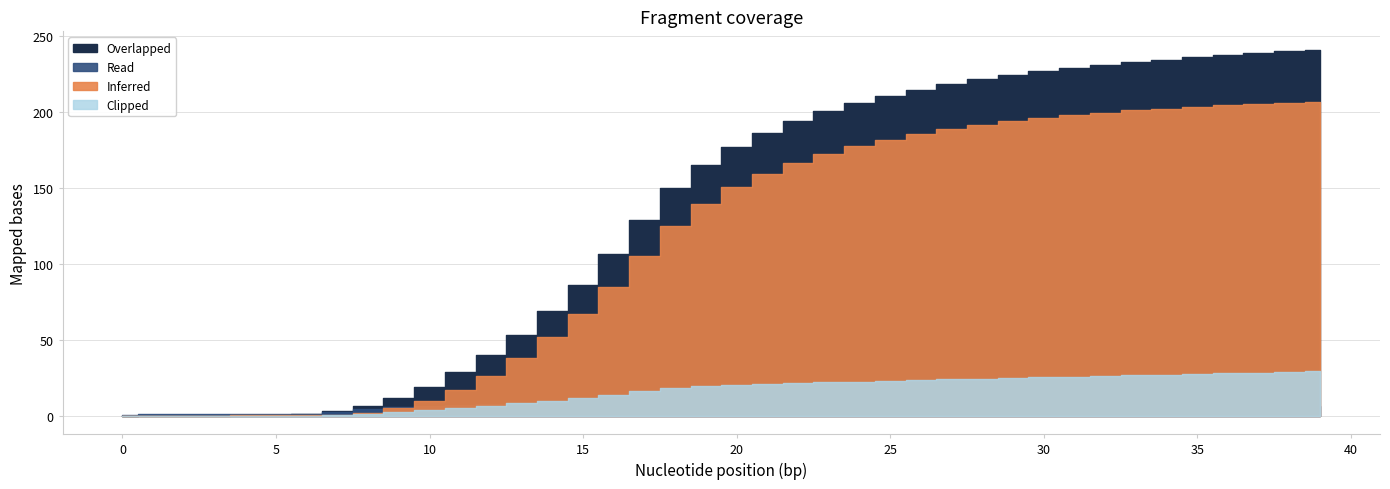

Reading right to left, list all the values displayed in this chart.

Read: 39=6.5	38=6.5	37=6.5	36=6.5	35=6.5	34=6.6	33=6.6	32=6.6	31=6.7	30=6.7	29=6.8	28=6.8	27=6.9	26=7.0	25=7.1	24=7.2	23=7.2	22=7.3	21=7.4	20=7.5	19=7.7	18=8.1	17=8.5	16=8.4	15=8.3	14=8.2	13=8.2	12=7.9	11=7.5	10=6.7	9=5.6	8=4.4	7=2.7	6=1.4	5=1.1	4=1.1	3=1.0	2=1.0	1=0.9	0=0.8
Overlapped: 39=240.7	38=239.6	37=238.4	36=237.1	35=235.7	34=234.2	33=232.5	32=230.7	31=228.6	30=226.4	29=223.9	28=221.2	27=218.0	26=214.5	25=210.4	24=205.8	23=200.3	22=193.9	21=186.2	20=176.7	19=165.0	18=149.7	17=128.8	16=106.2	15=86.3	14=68.8	13=53.3	12=40.0	11=28.6	10=19.2	9=11.8	8=6.4	7=3.0	6=1.2	5=0.8	4=0.7	3=0.5	2=0.4	1=0.3	0=0.1
Inferred: 39=206.6	38=205.9	37=205.1	36=204.2	35=203.2	34=202.0	33=200.8	32=199.3	31=197.7	30=195.8	29=193.7	28=191.3	27=188.5	26=185.3	25=181.6	24=177.4	23=172.3	22=166.3	21=159.1	20=150.2	19=139.1	18=124.6	17=105.3	16=85.0	15=67.2	14=51.5	13=37.9	12=26.4	11=17.0	10=9.8	9=4.9	8=1.8	7=0.8	6=0.6	5=0.4	4=0.3	3=0.2	2=0.1	1=0.0	0=0.0
Clipped: 39=29.3	38=28.8	37=28.4	36=28.0	35=27.5	34=27.1	33=26.6	32=26.2	31=25.8	30=25.3	29=24.9	28=24.4	27=24.0	26=23.5	25=23.0	24=22.5	23=22.0	22=21.4	21=20.8	20=20.2	19=19.3	18=18.1	17=16.0	16=13.9	15=11.9	14=10.0	13=8.3	12=6.6	11=5.1	10=3.6	9=2.3	8=1.1	7=0.4	6=0.2	5=0.2	4=0.2	3=0.2	2=0.2	1=0.1	0=0.1